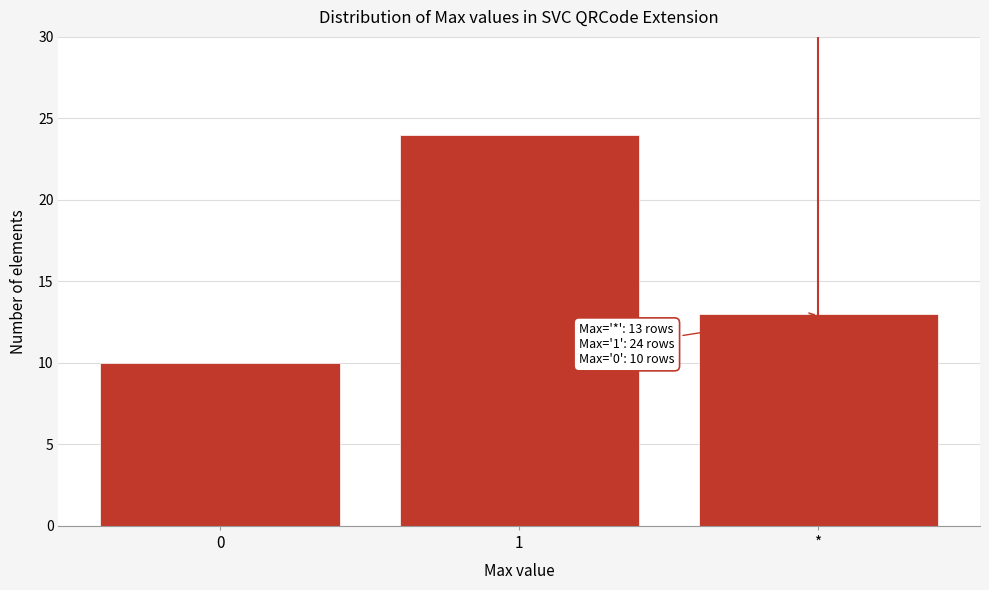

Reading right to left, list all the values displayed in this chart.

13	24	10